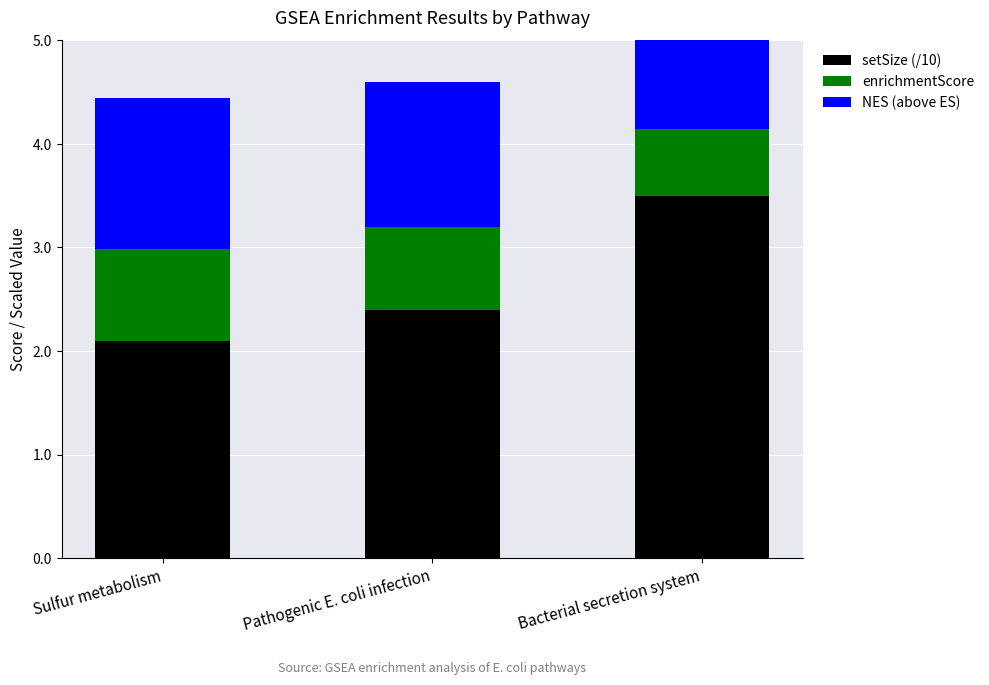

True or false: setSize (/10) has a value of 2.1 at Sulfur metabolism.

True